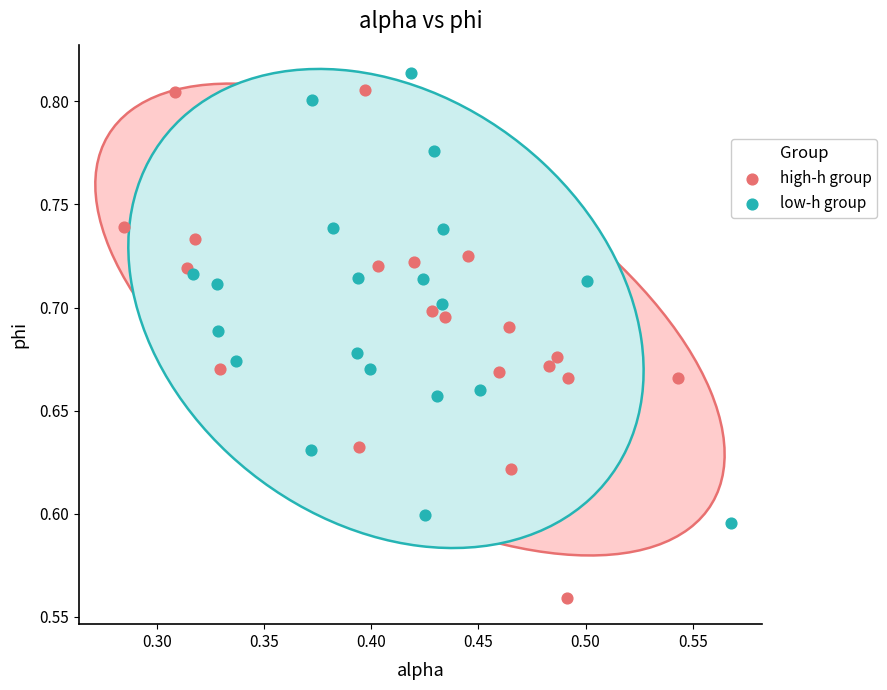

Which series reaches the minimum Y coordinate?

high-h group